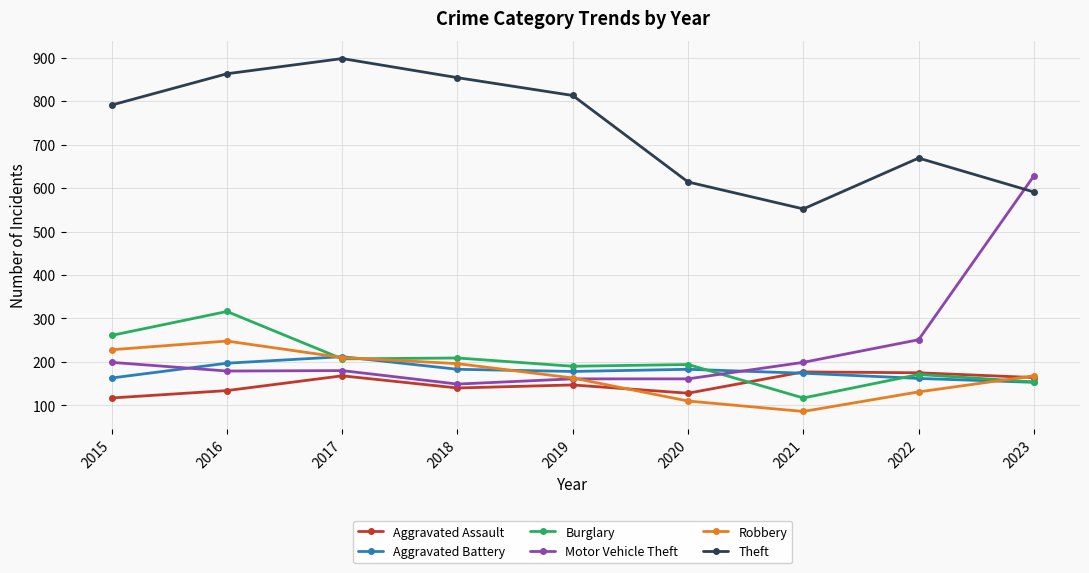

Which series changed the most between 2018 and 2021?

Theft